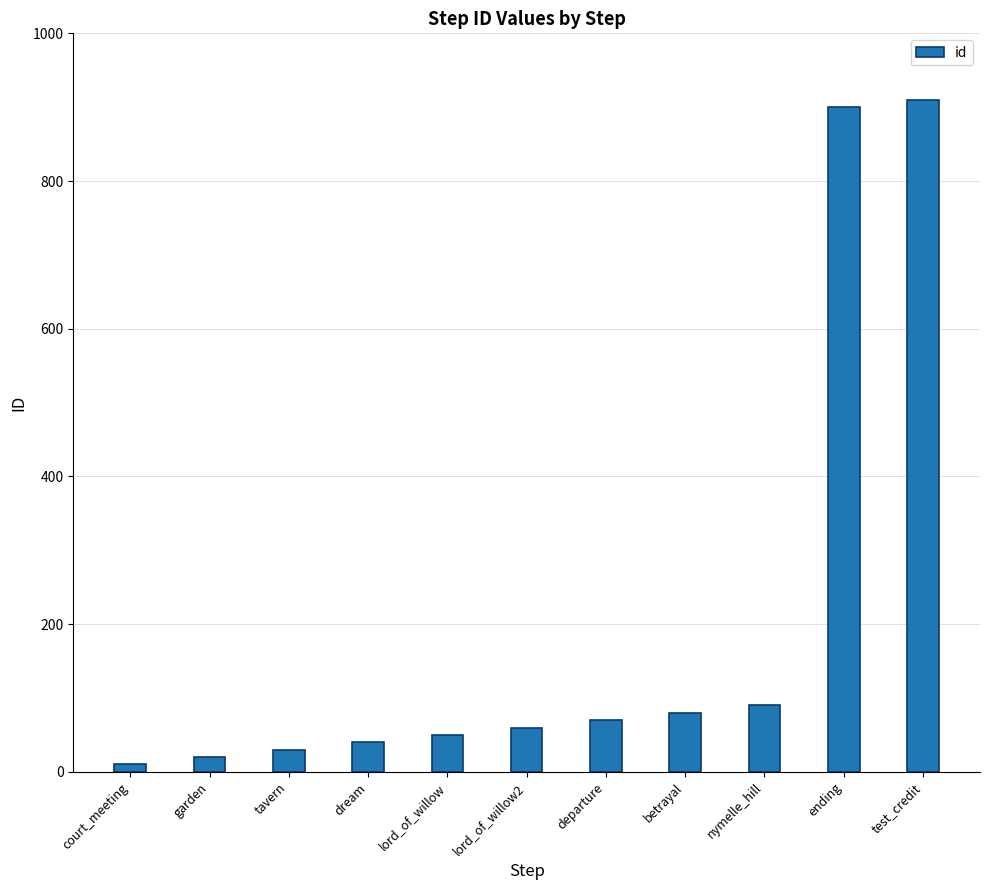

Which has a higher value, lord_of_willow or nymelle_hill?

nymelle_hill